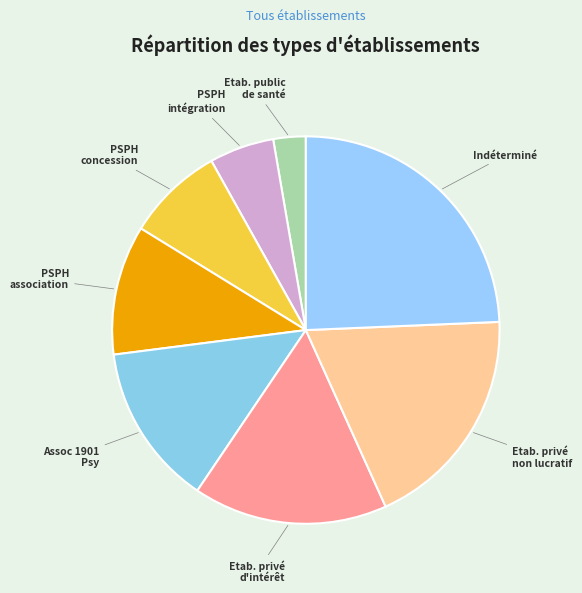

Is the sum of PSPH concession and Etab. public de santé greater than half?

No